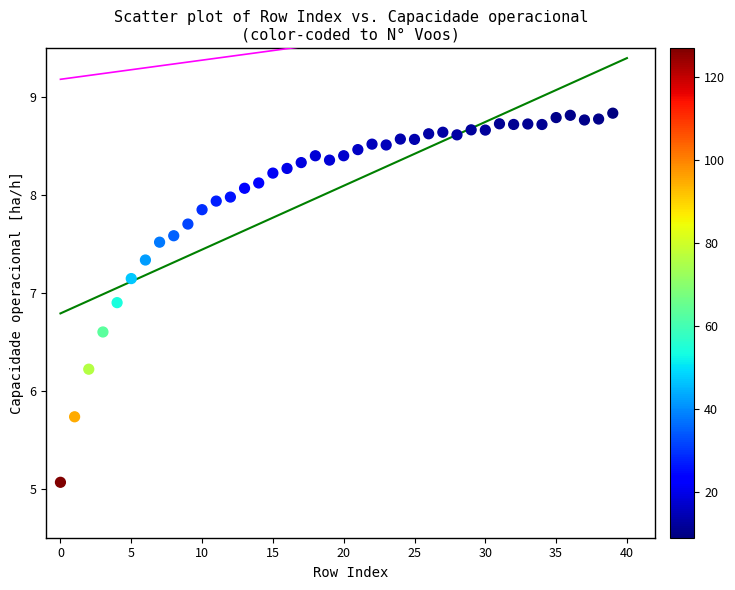

What is the range of Y values (max minus min)?

3.8